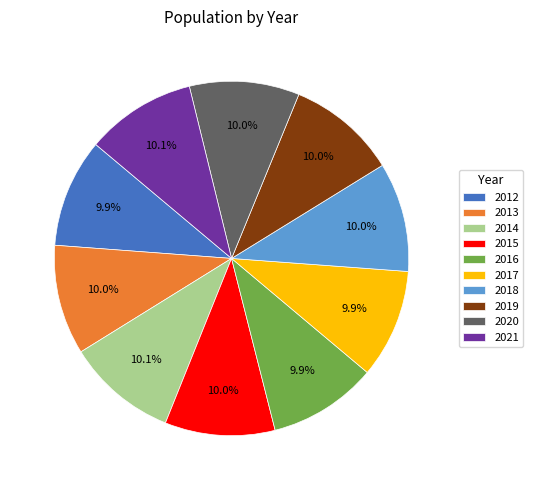

What is the ratio of the value at 2021 to the value at 2015?

1.0